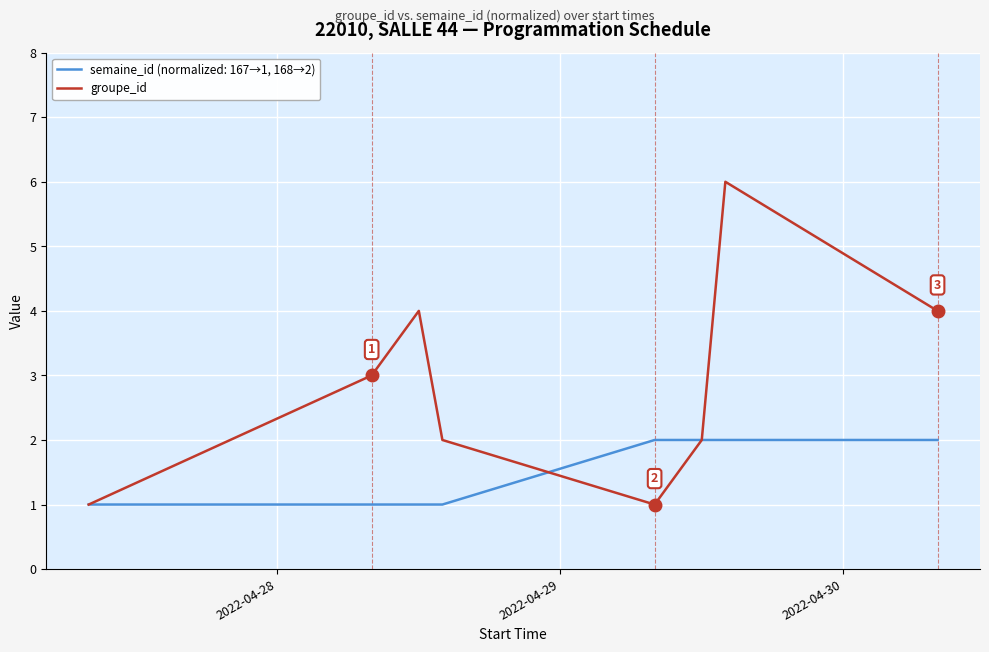

Which series has the largest total across all categories?

groupe_id